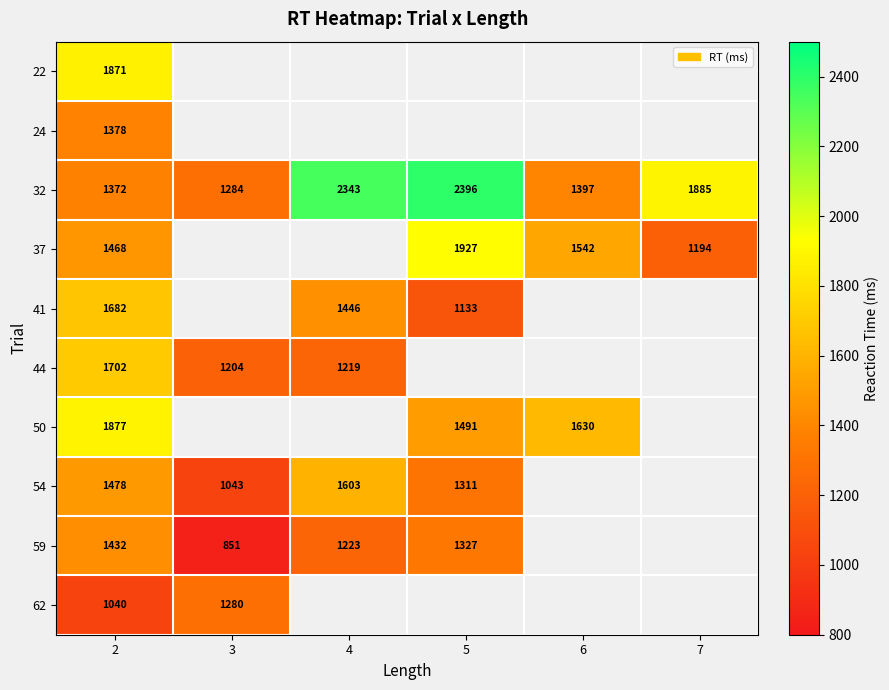

Is it true that 59 equals 1432 at 2?

True